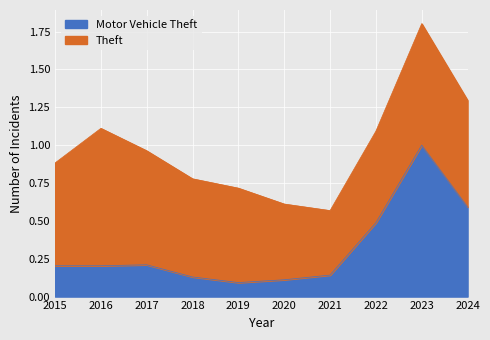

True or false: the data shows 0.2 at 2015.

True